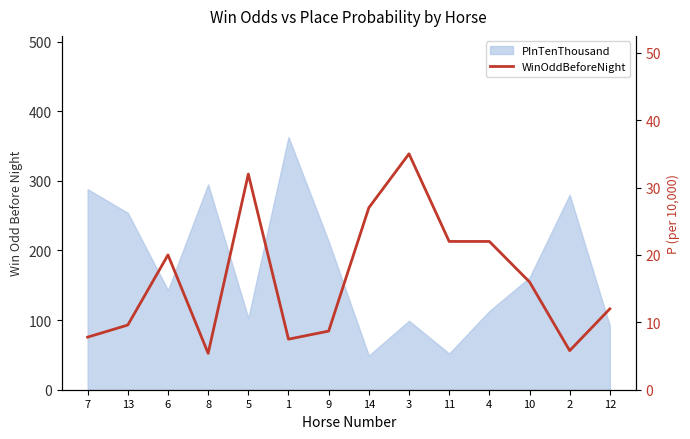

Which category has the lowest value across all series?

8